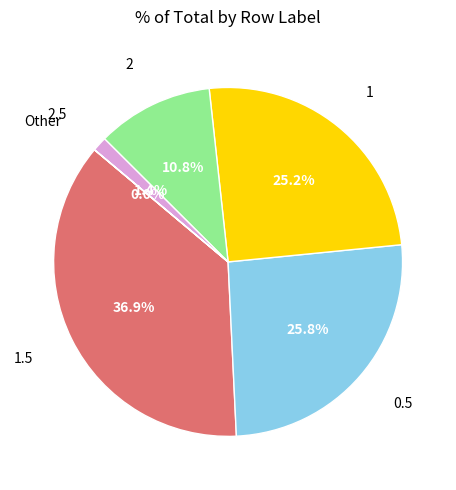

Is there any slice that represents more than half of the pie?

No